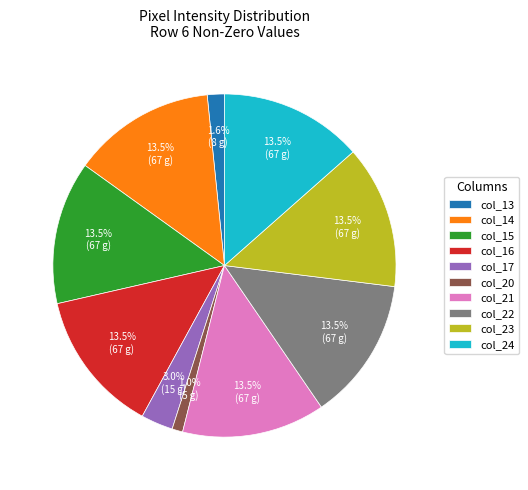

Is the sum of col_24 and col_15 greater than half?

No